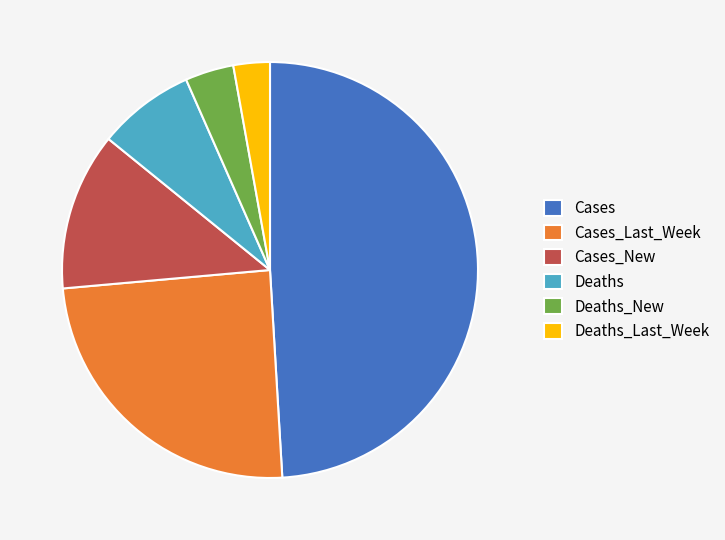

Do Deaths_New and Deaths_Last_Week together represent more than half of the pie?

No